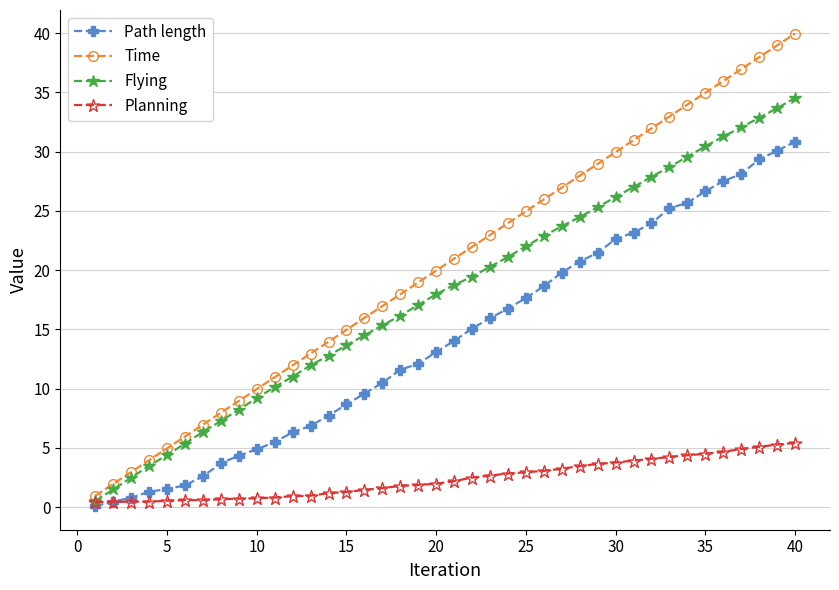

What is the highest value of the Flying series?

34.5